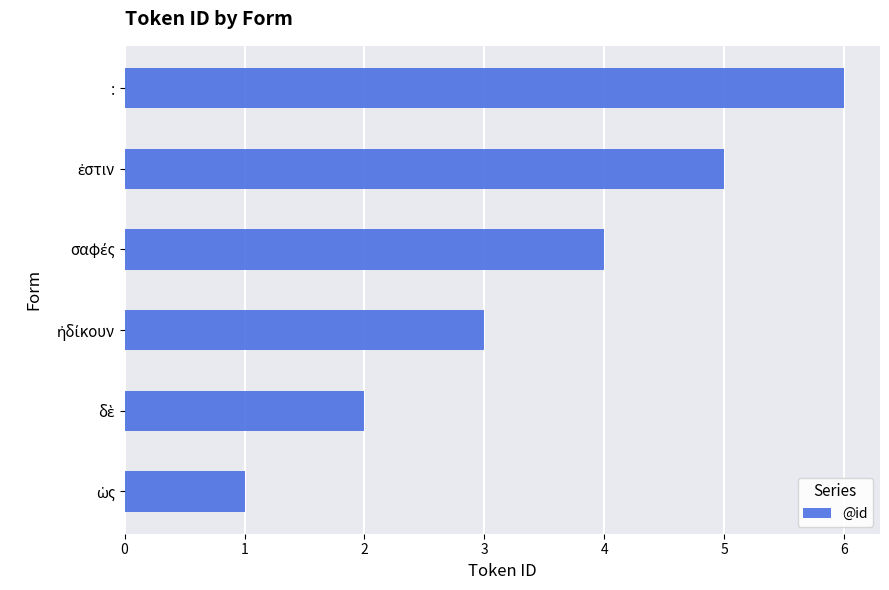

How many bars are there in total?

6